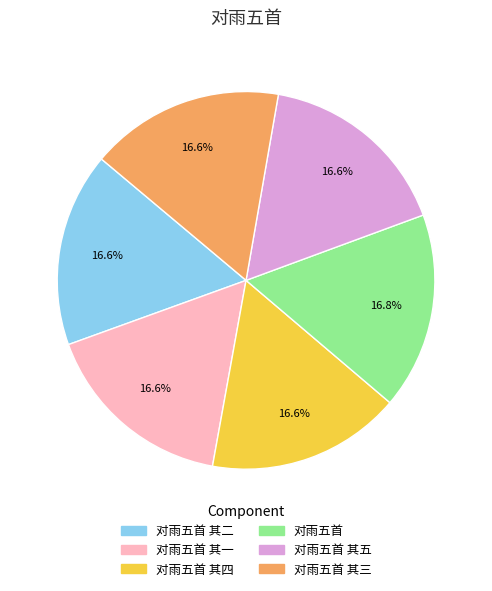

Approximately how many times larger is the value at 对雨五首 其五 compared to 对雨五首 其一?

1.0